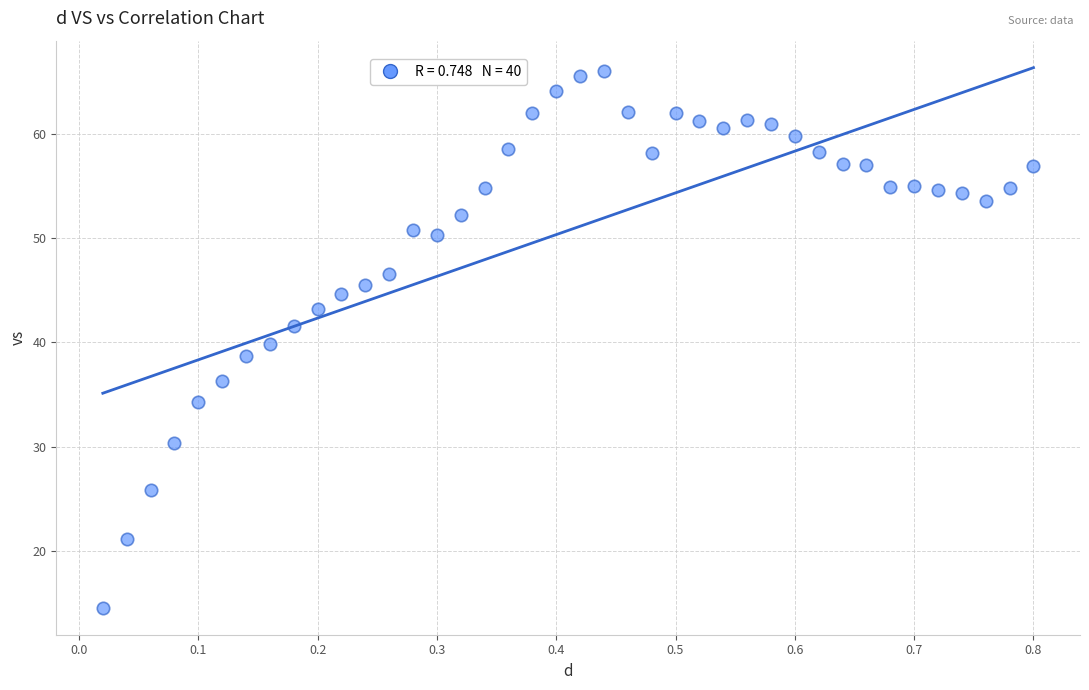

What is the range of X values (max minus min)?

0.8